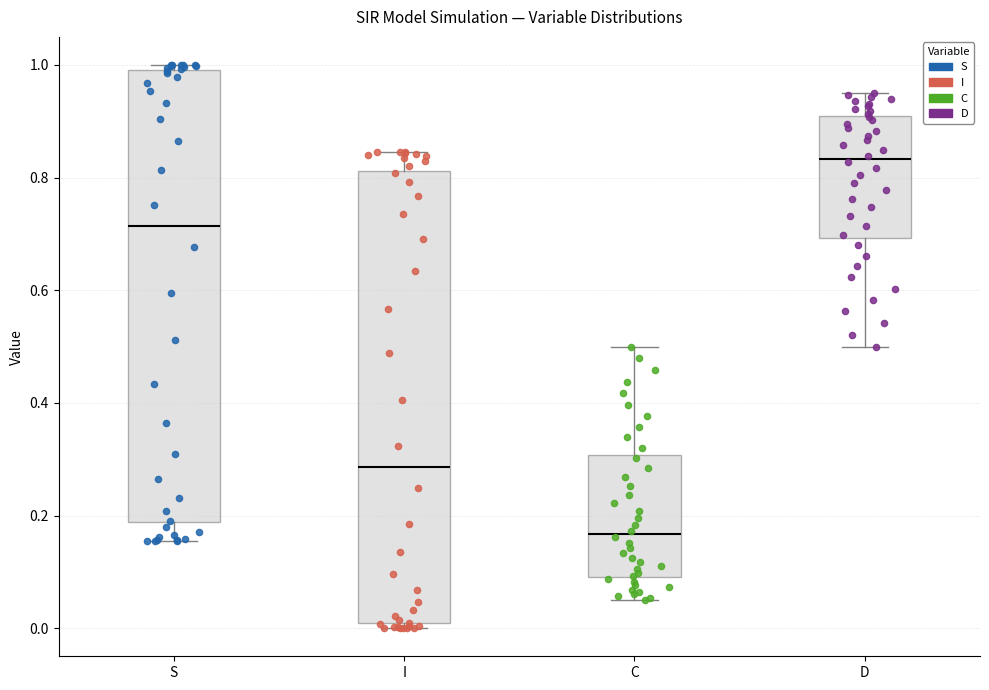

Where does the upper whisker of the box for D end on the y-axis? The values are not printed on the chart, so give them approximately, as read against the axis.

0.94